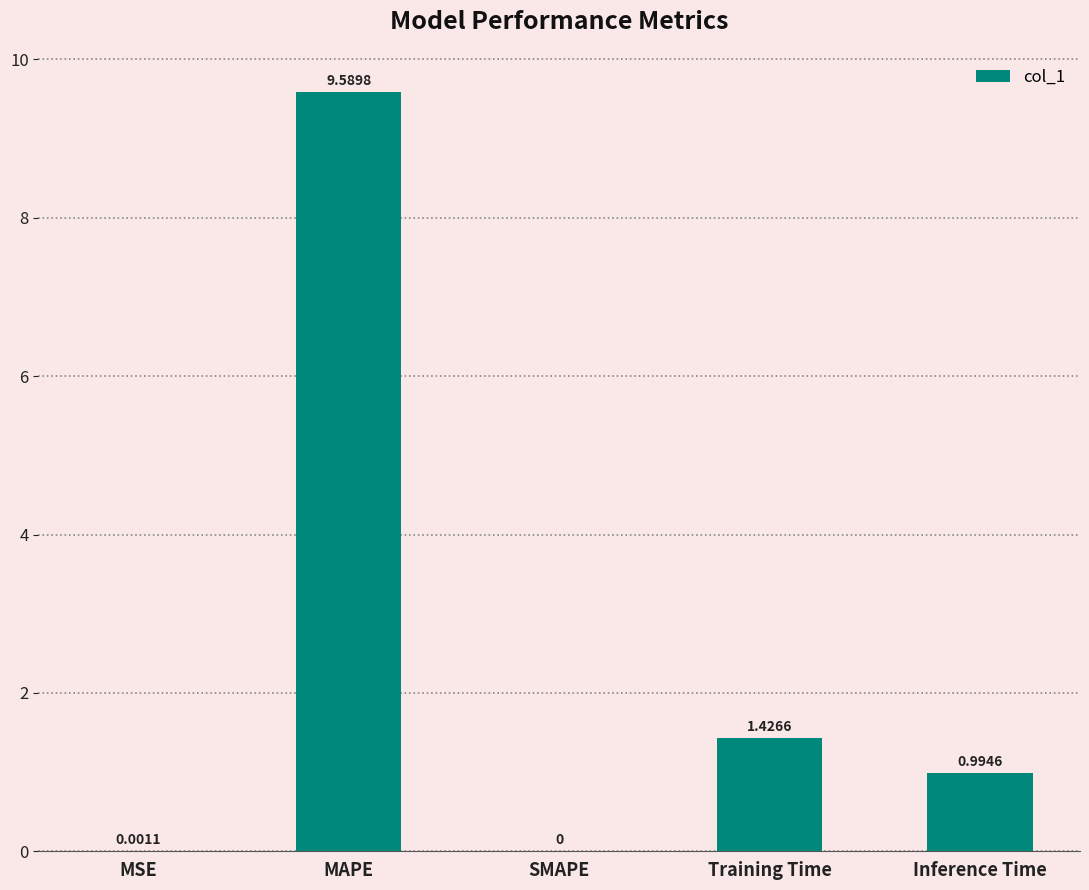

Between MSE and MAPE, which is larger?

MAPE